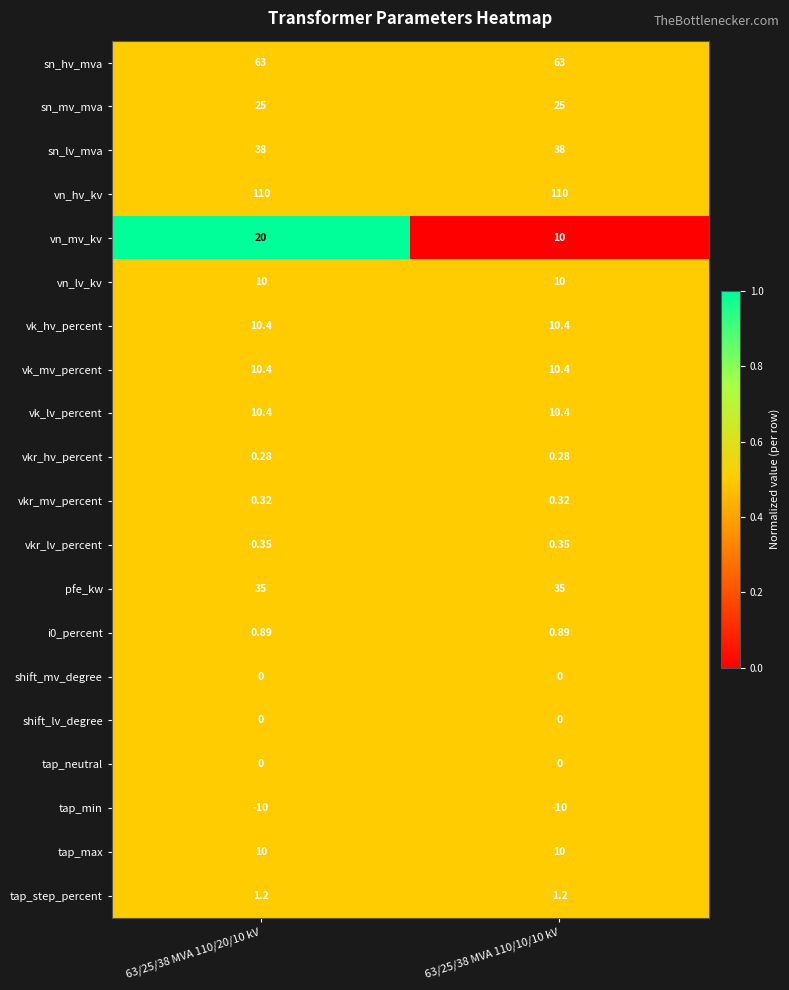

Which series has the largest total across all categories?

vn_hv_kv